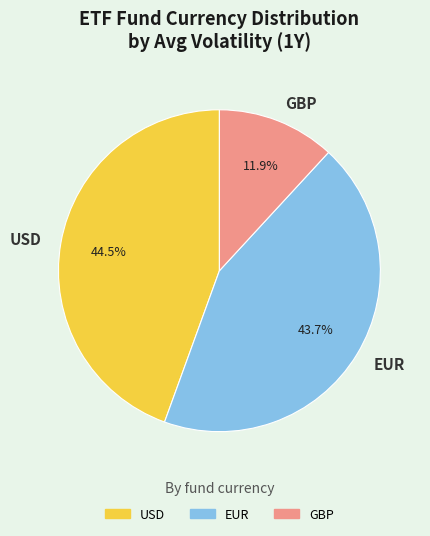

Count the number of slices in the pie.

3